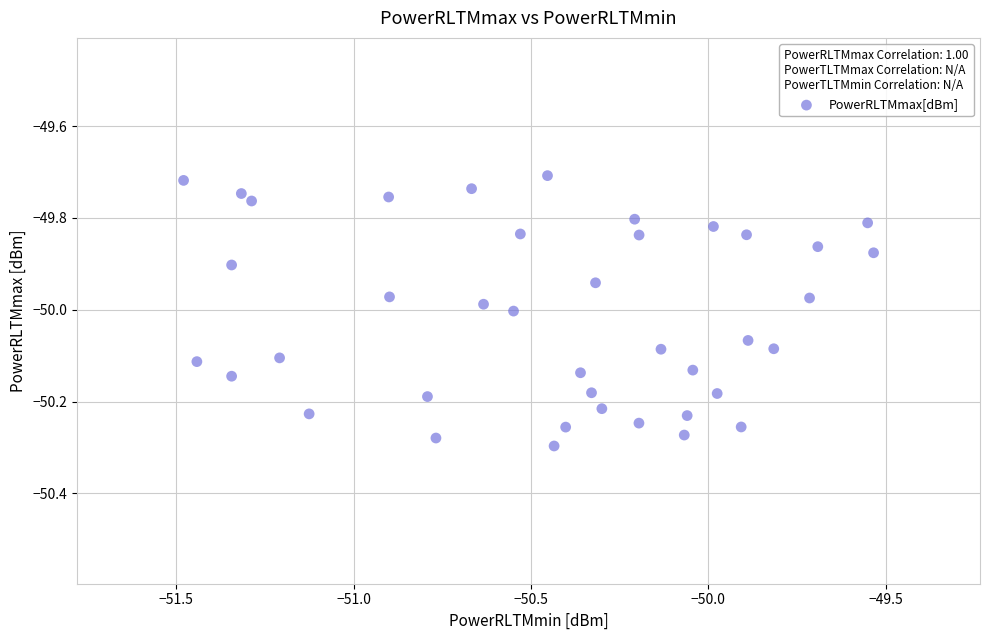

What is the range of Y values (max minus min)?

0.6